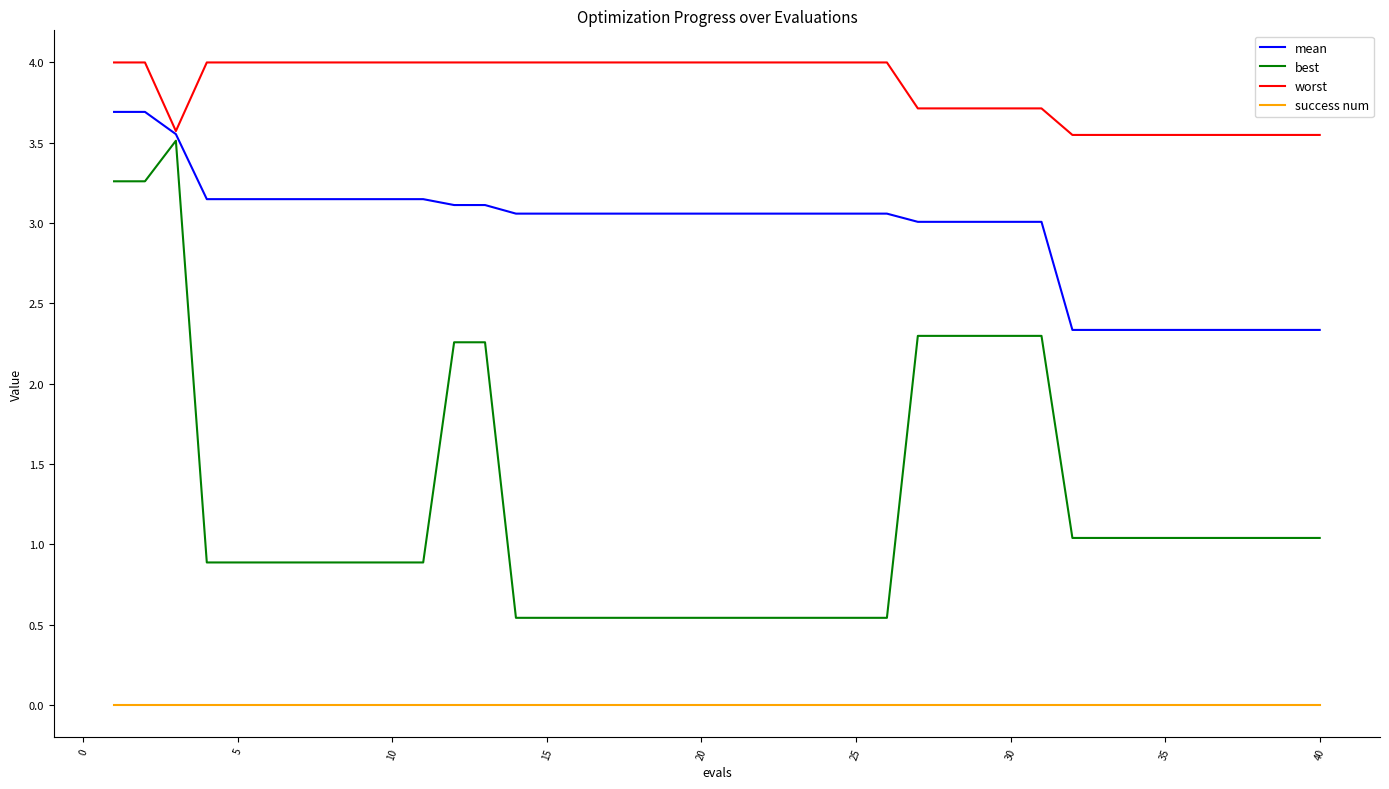

Which series has the largest total across all categories?

worst